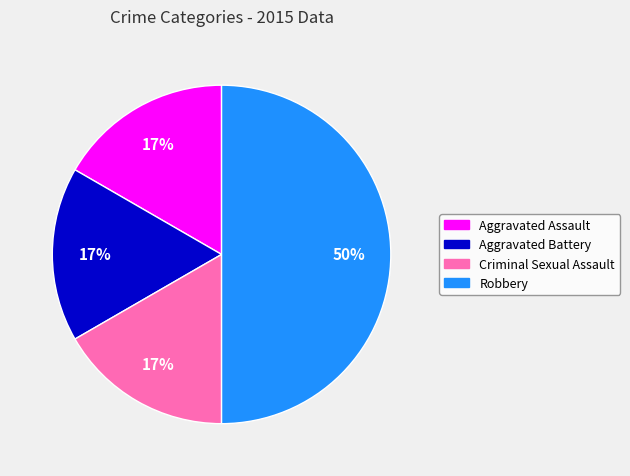

To the nearest percent, what is the difference between the largest and smallest slice percentages?

33%